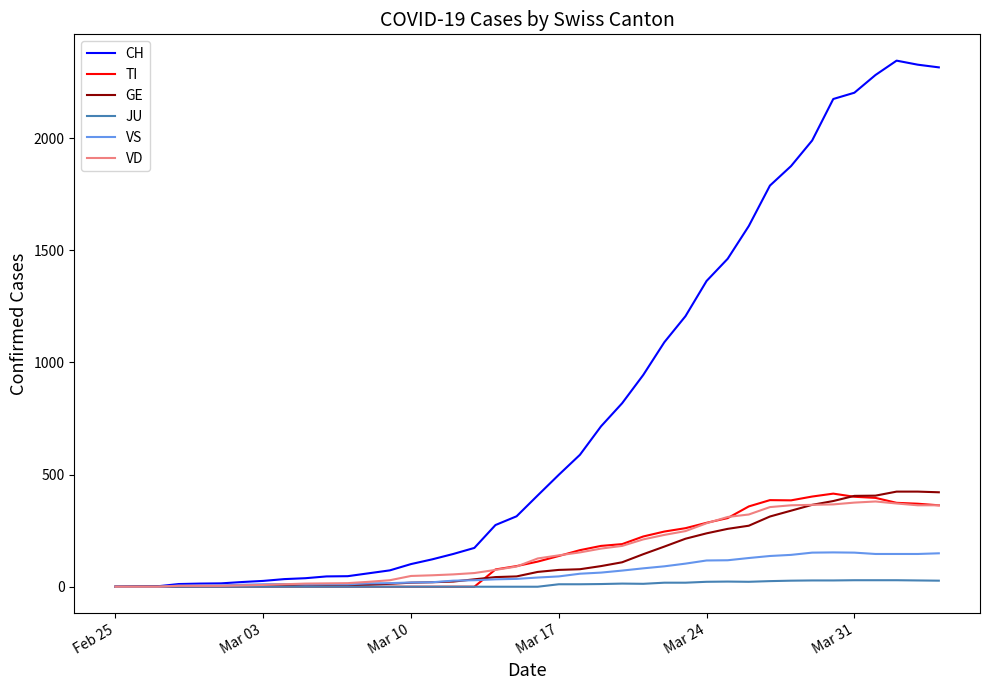

What is the greatest value displayed?

2345